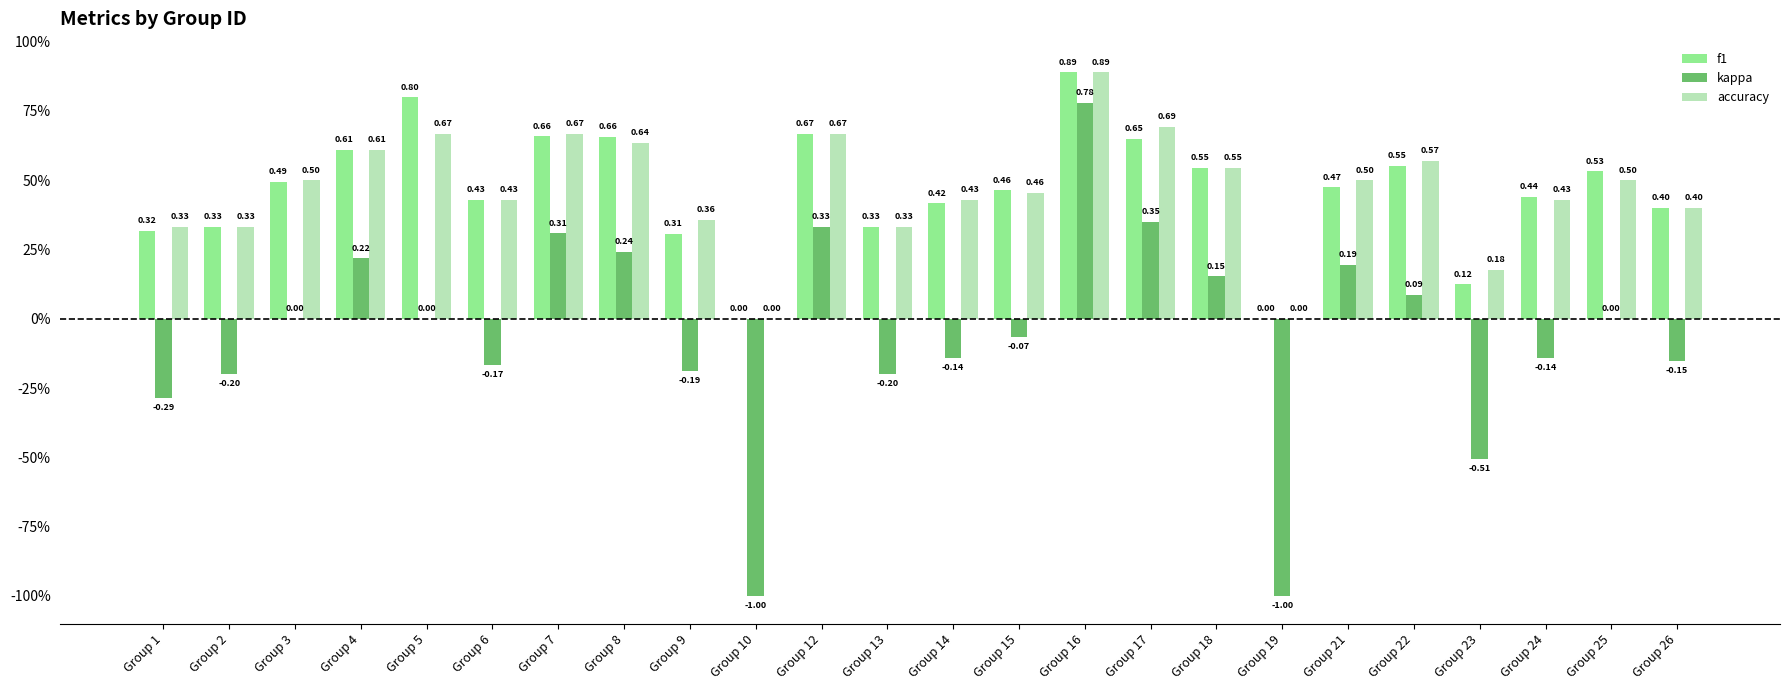

What are all the series names shown in the legend?

f1, kappa, accuracy